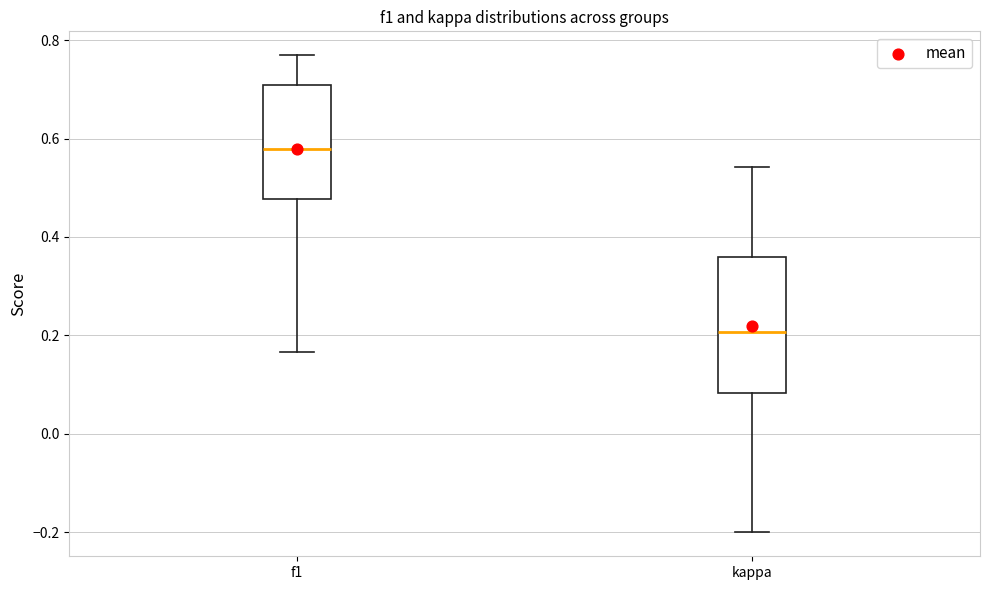

Which box's median line is the lowest?

kappa